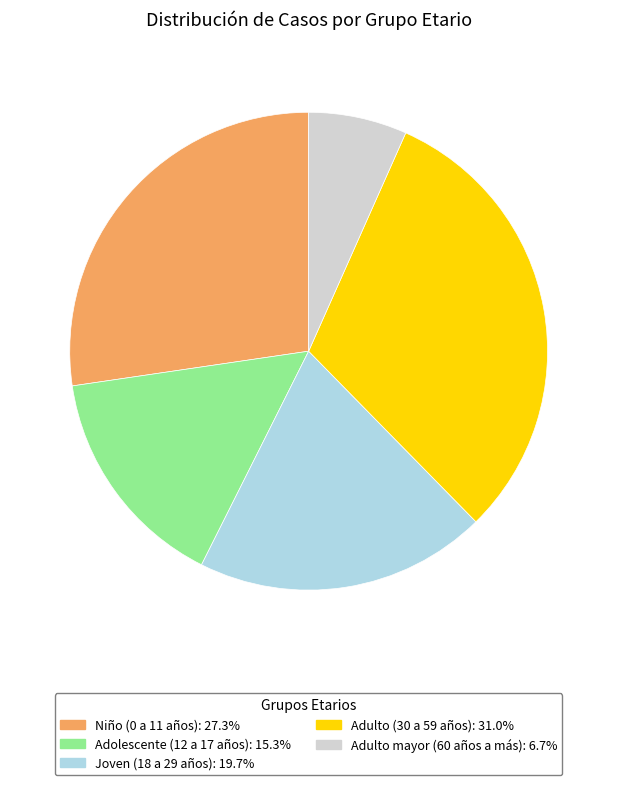

Do Joven (18 a 29 años) and Niño (0 a 11 años) together represent more than half of the pie?

No